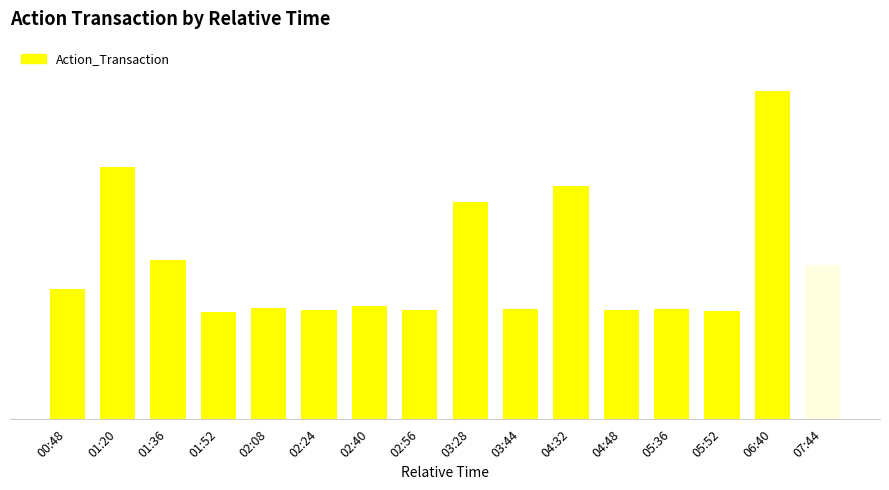

What is the change in value from 02:56 to 04:32?

+4.3